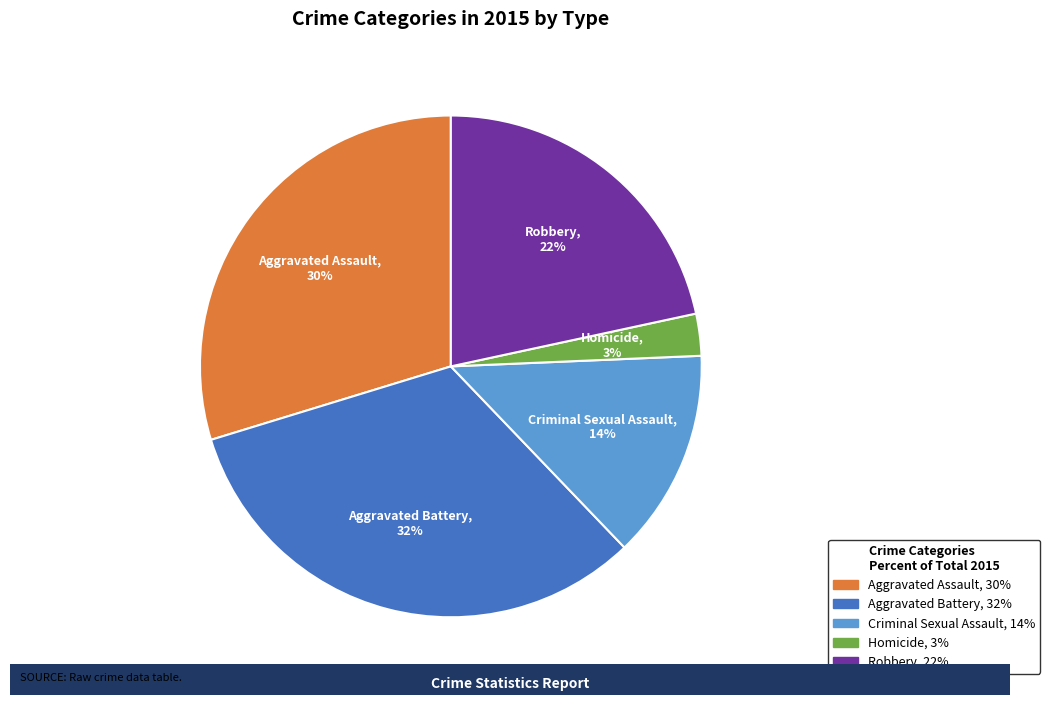

To the nearest percent, what is the average slice percentage?

20%